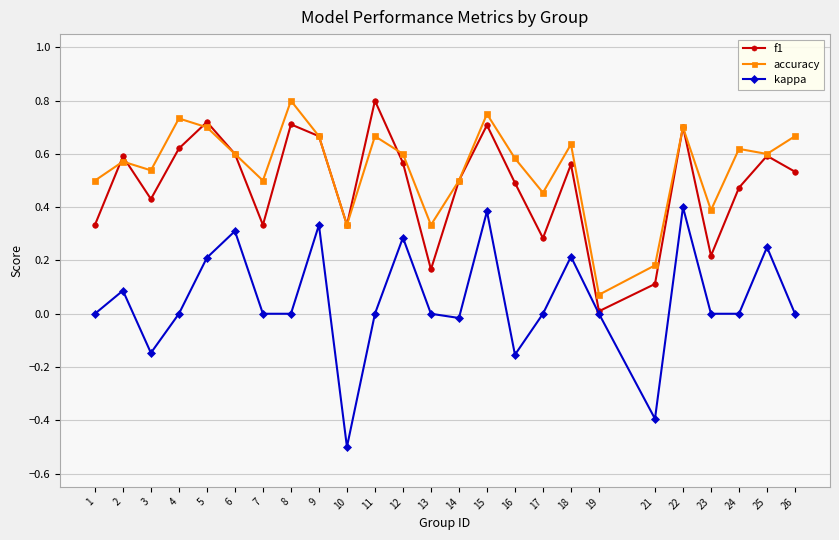

Count the number of data series in this chart.

3